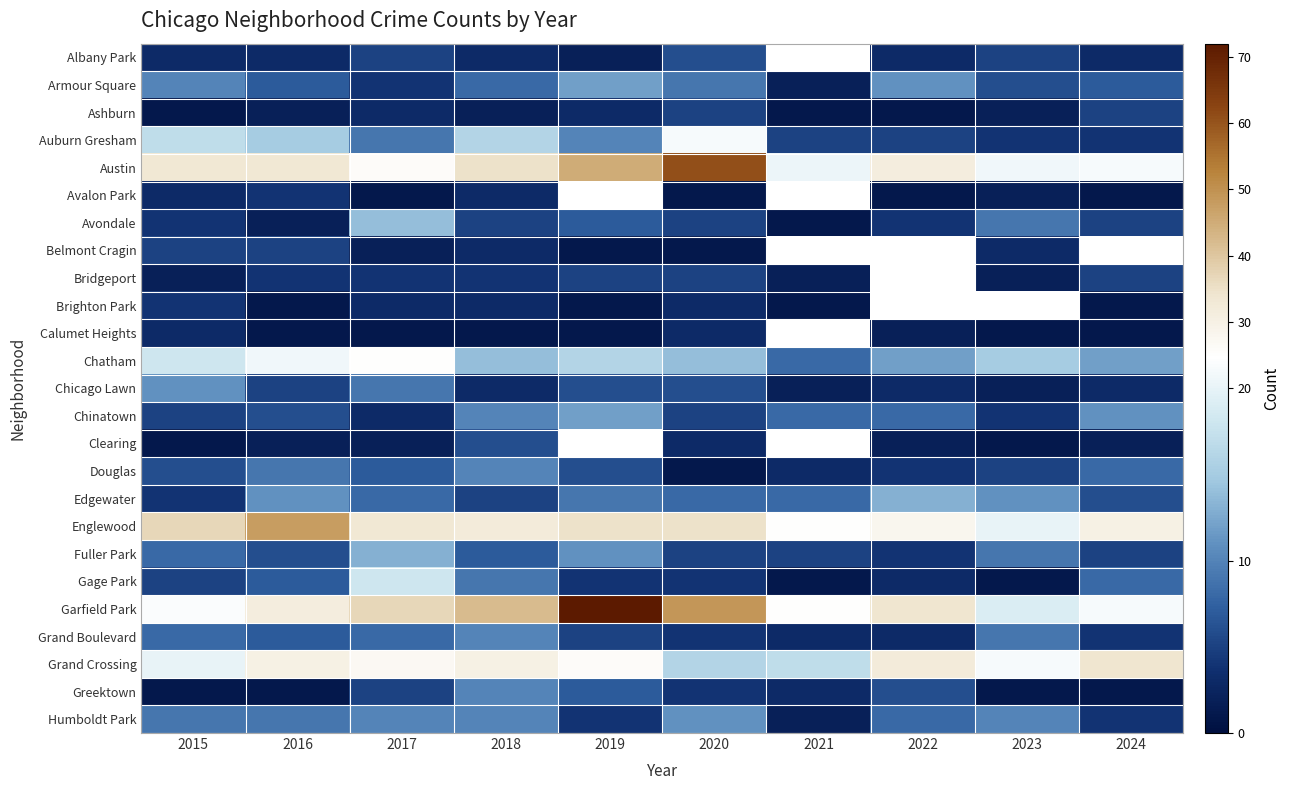

What is the minimum value shown in the chart?

1.0